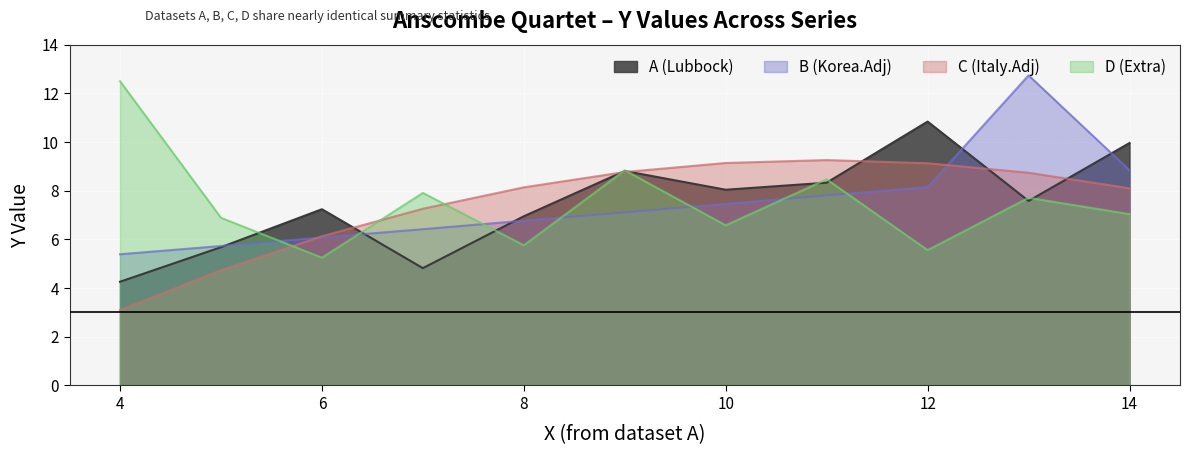

Which series has the largest total across all categories?

A_y